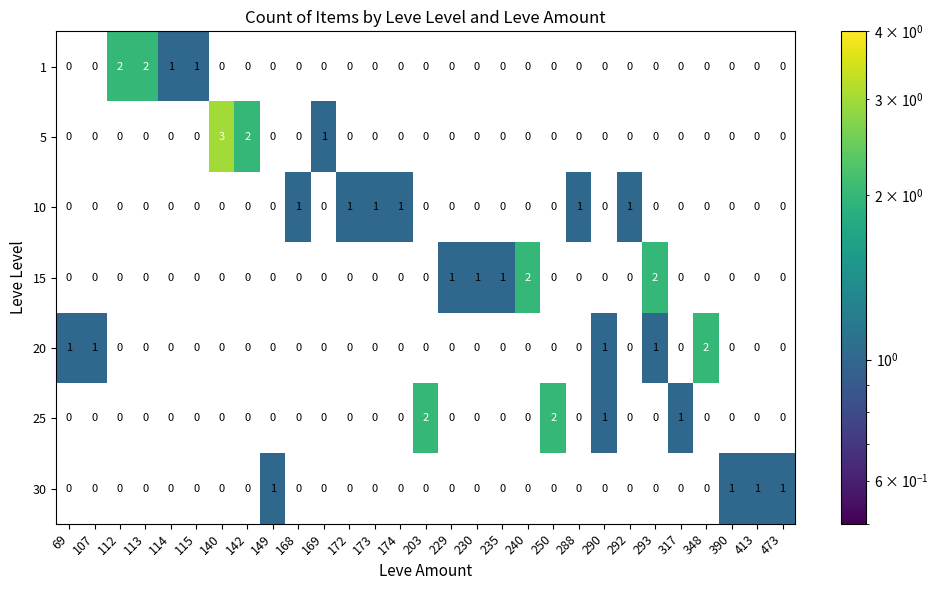

What is the total value across all series at 348?

2